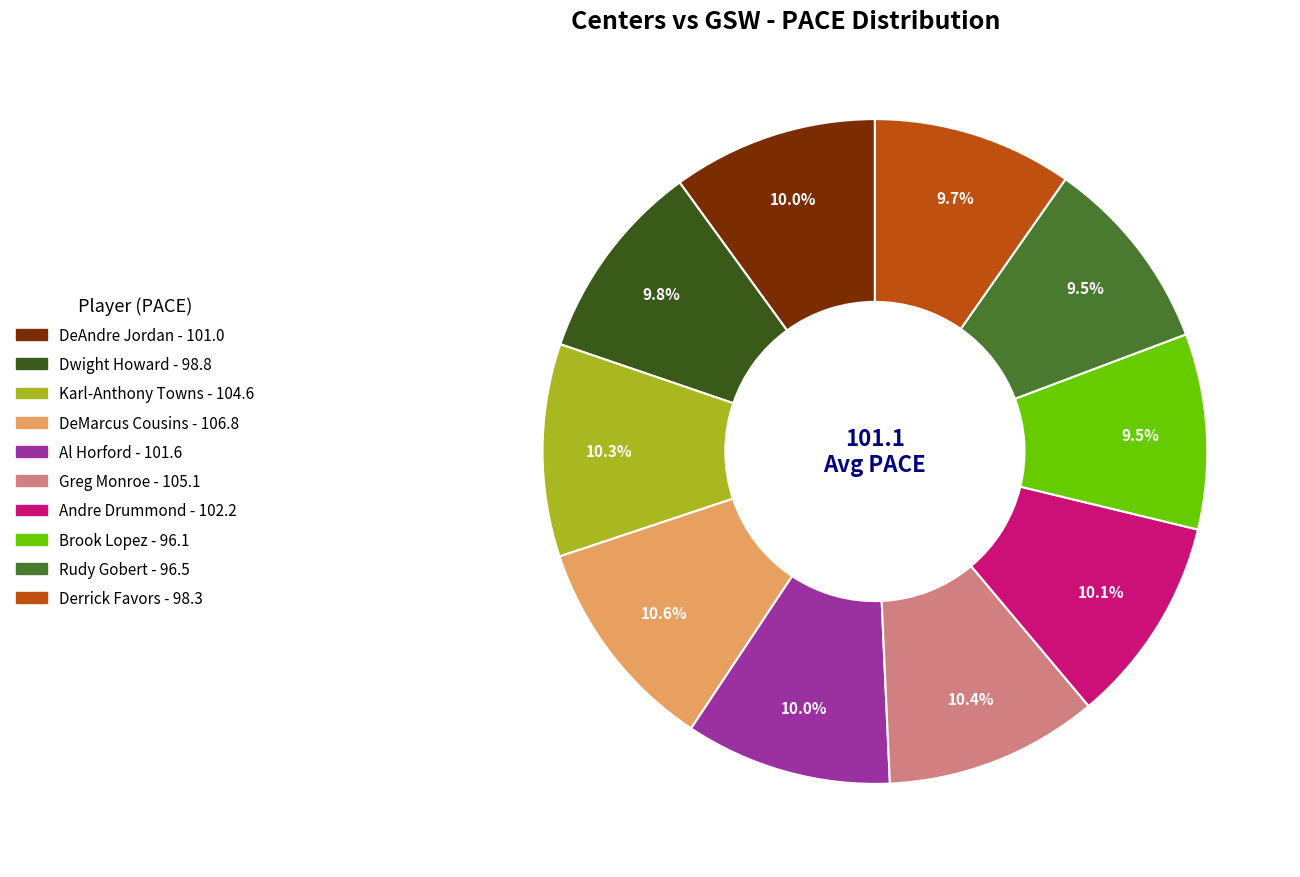

To the nearest percent, what percentage of the pie is Greg Monroe?

10%